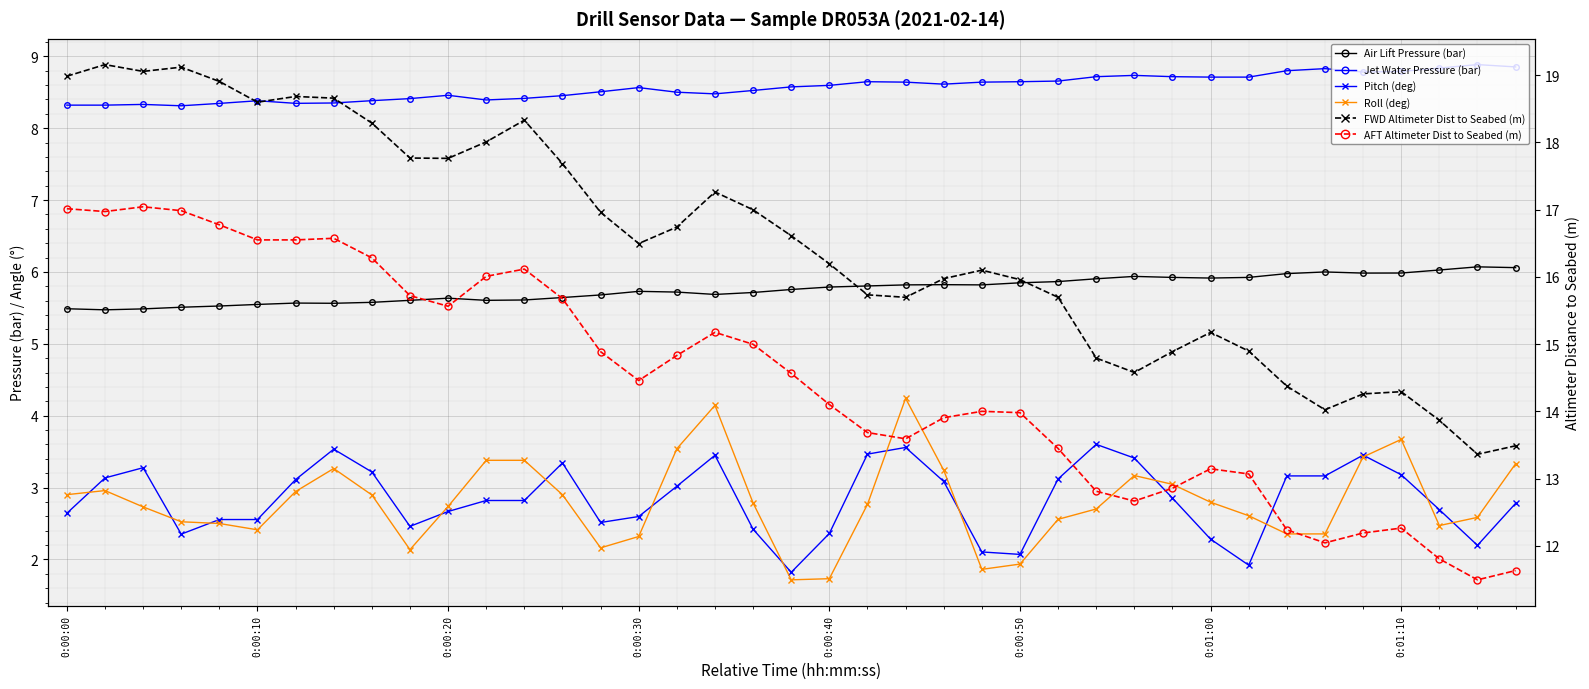

True or false: FWD Altimeter Dist to Seabed (m) has more than 2 points higher than both neighbors.

True